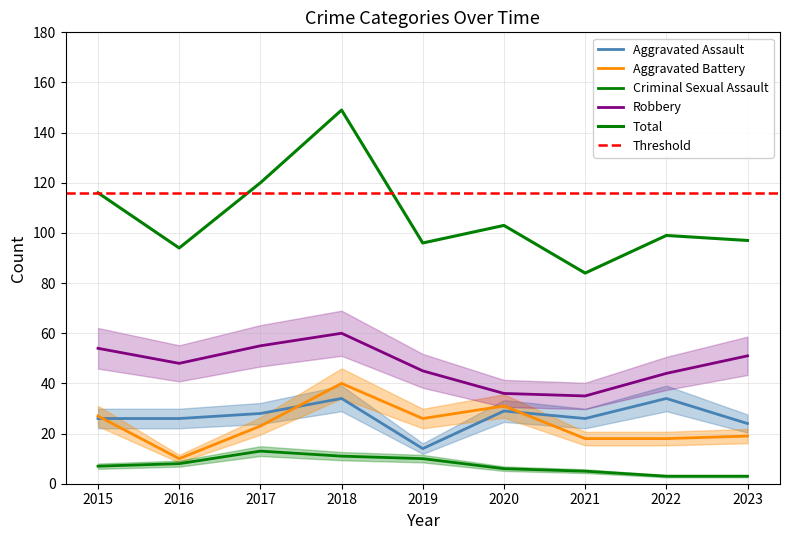

Reading left to right, transcribe all the data shown in this chart.

Aggravated Assault: 26	26	28	34	14	29	26	34	24
Aggravated Battery: 27	10	23	40	26	31	18	18	19
Criminal Sexual Assault: 7	8	13	11	10	6	5	3	3
Robbery: 54	48	55	60	45	36	35	44	51
Total: 116	94	120	149	96	103	84	99	97